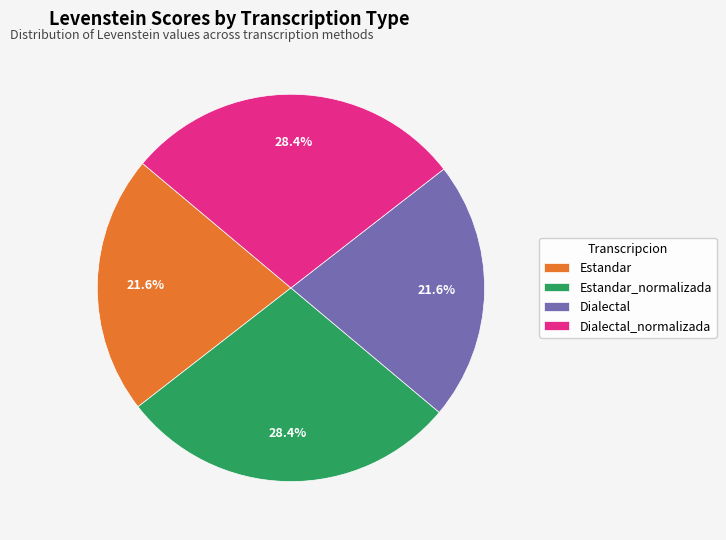

What percentage is the Dialectal slice, to the nearest percent?

22%